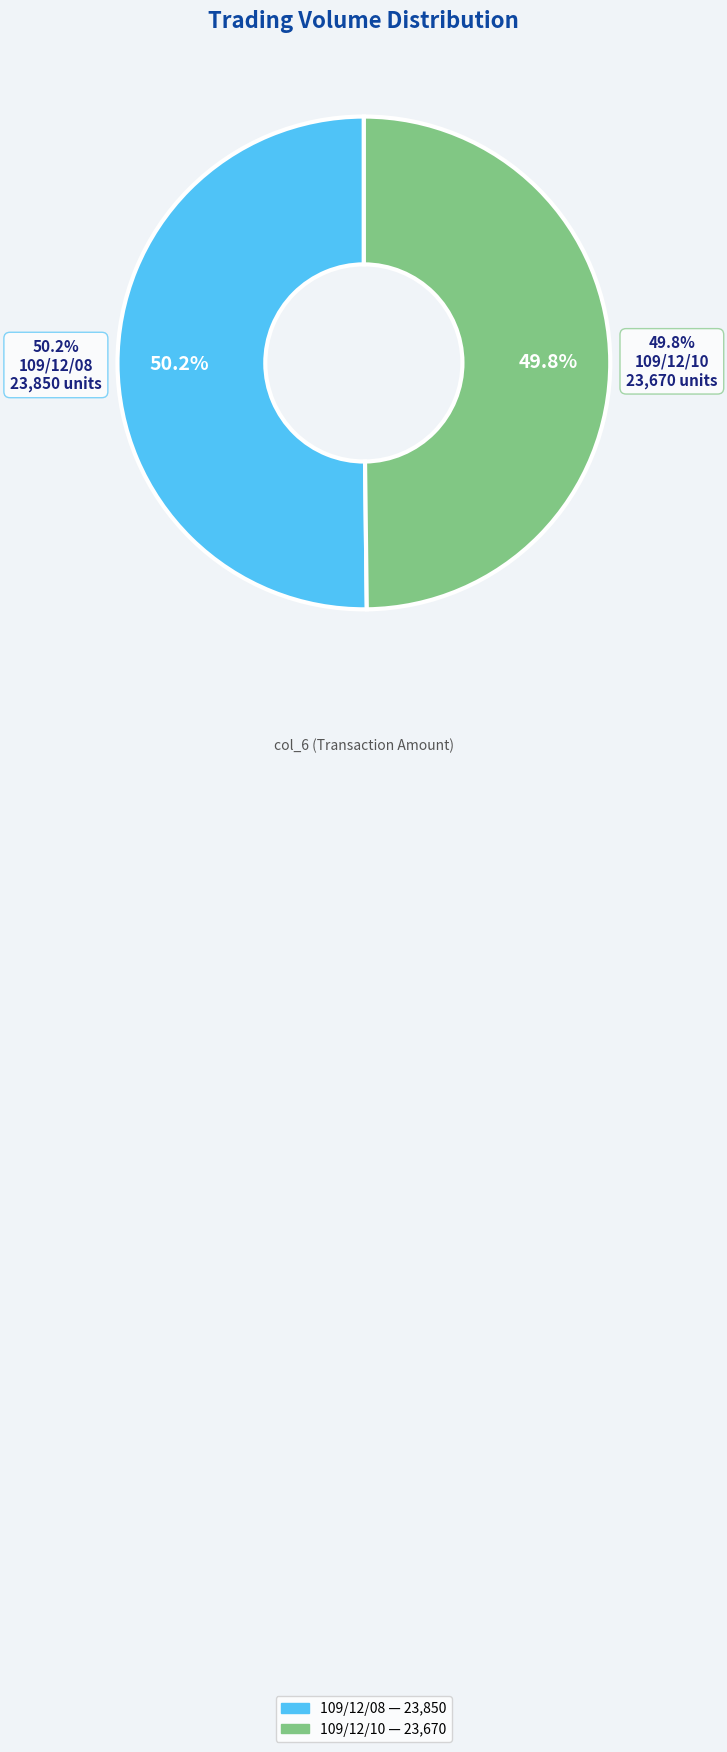

To the nearest percent, what is the combined percentage of 109/12/08 and 109/12/10?

100%